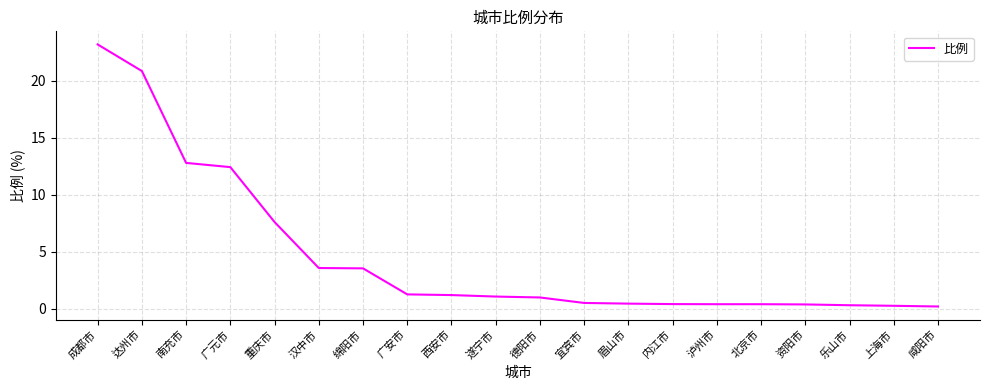

What is the difference between the values at 遂宁市 and 南充市?

11.7